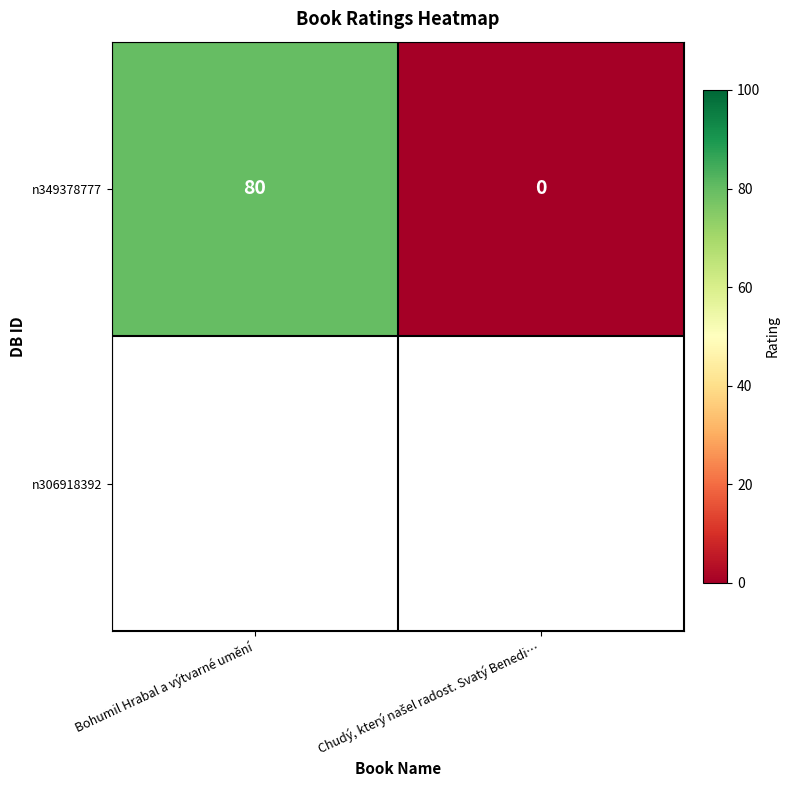

How many series are shown in this chart?

1